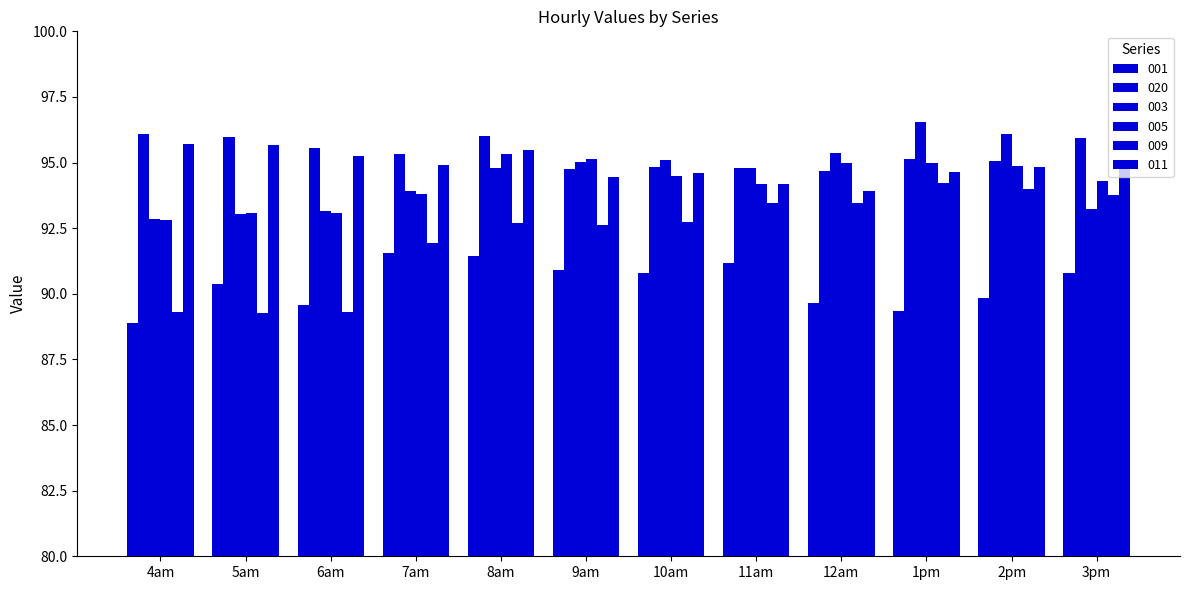

How many bars are there in total?

72